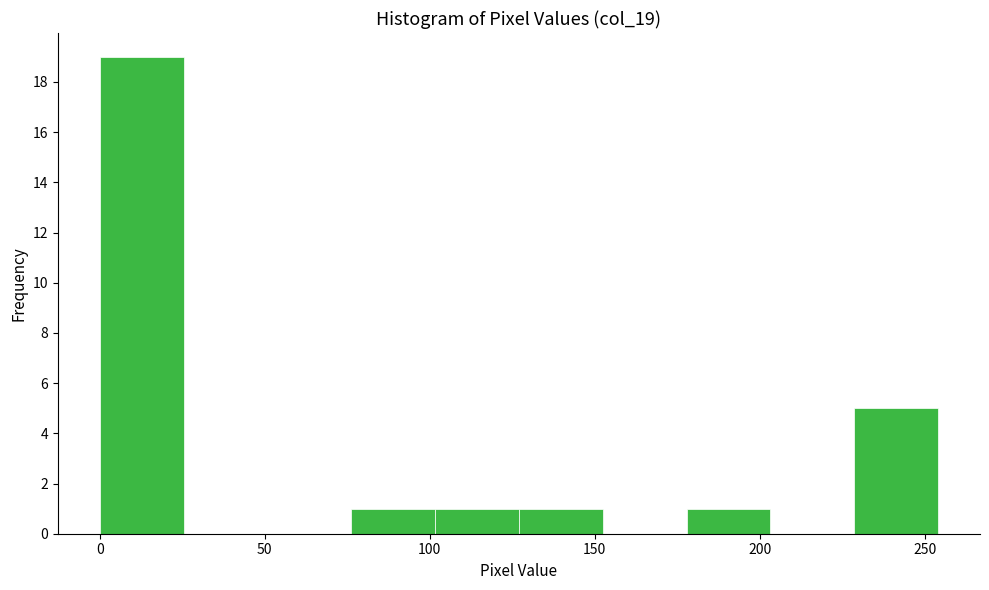

Reading left to right, transcribe this chart: for each bar, give the range it covers on the x-axis and its height. Neither the bar edges nor the heights are printed on the chart, so give them approximately, as read against the axes.

0 to 25: 19
25 to 50: 0
50 to 75: 0
75 to 100: 1
100 to 125: 1
125 to 150: 1
150 to 180: 0
180 to 205: 1
205 to 230: 0
230 to 255: 5